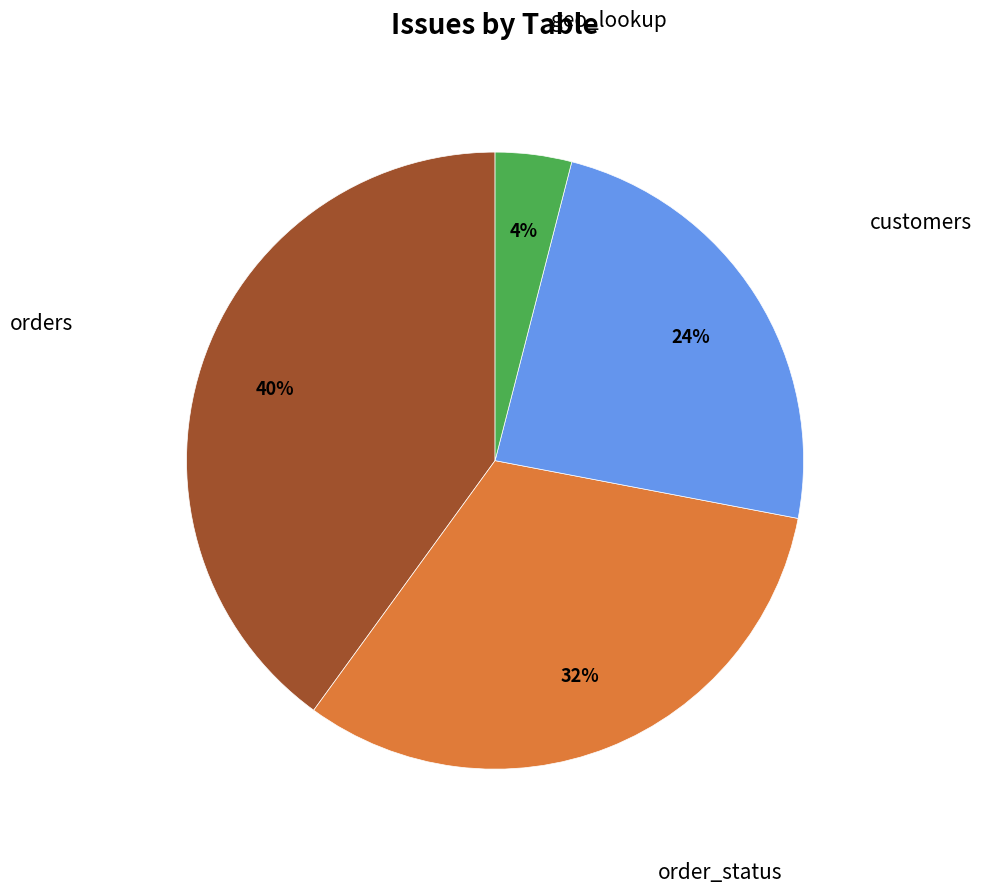

Which category has the biggest portion of the pie?

orders